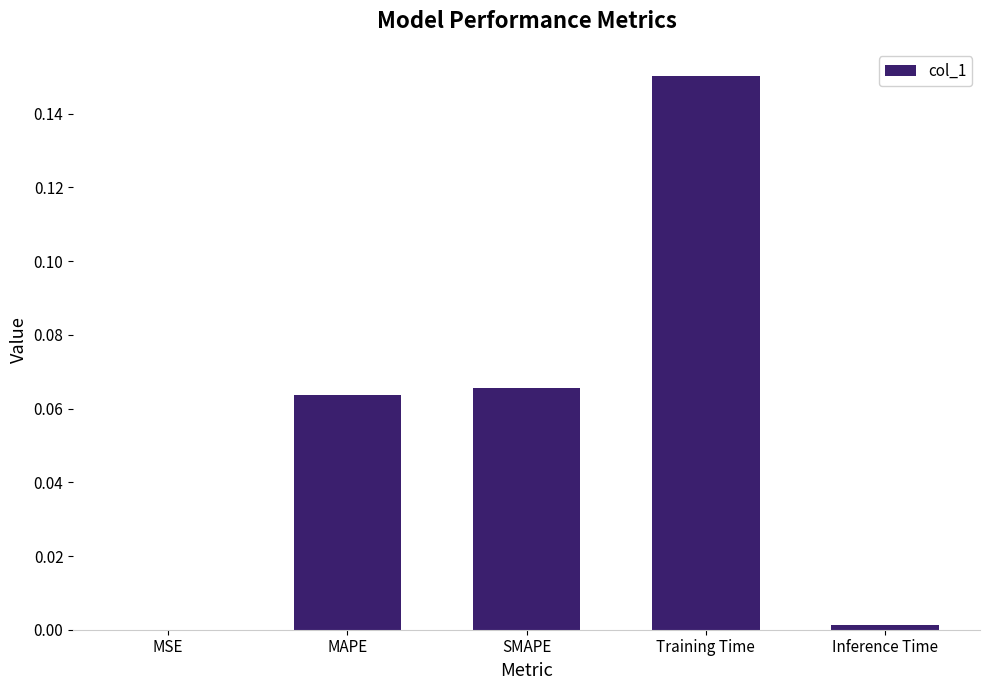

Which label corresponds to the largest value in the chart?

Training Time